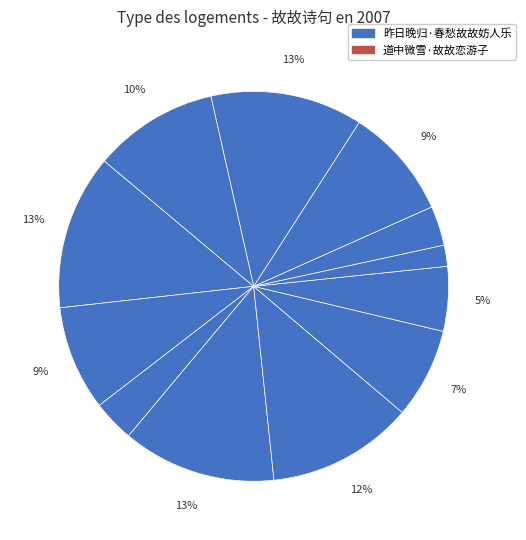

How many slices are in this pie chart?

12